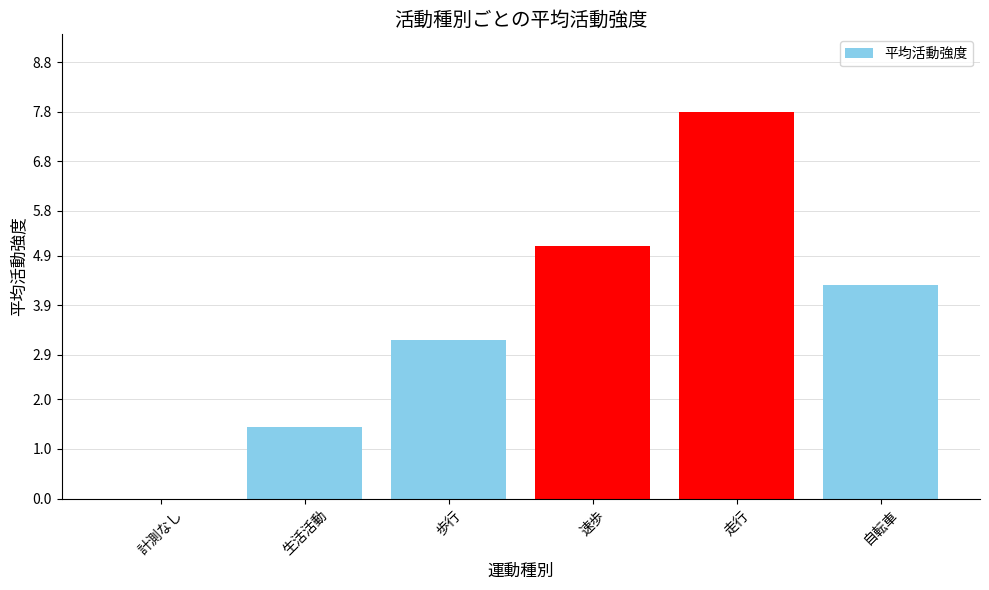

What is the sum of the values at 速歩 and 歩行?

8.3